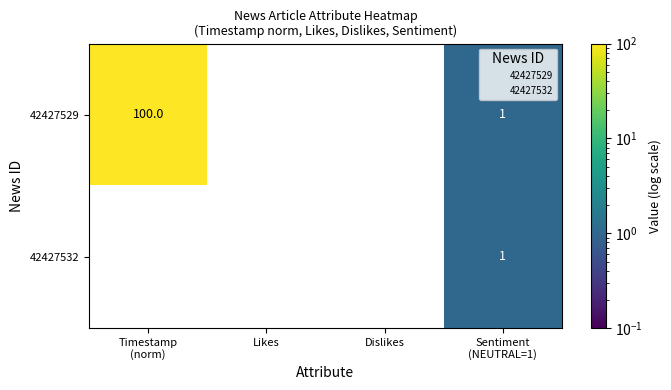

Reading left to right, transcribe all the data shown in this chart.

42427529: 100	0	0	1
42427532: 0	0	0	1